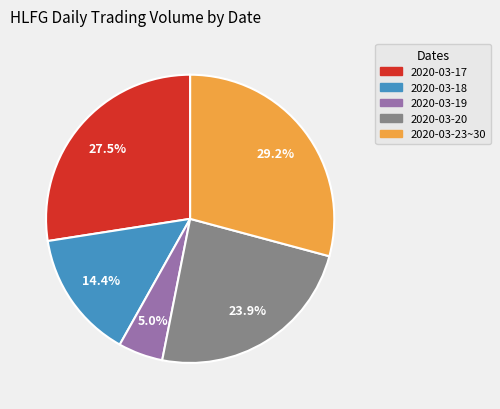

Does any single category account for the majority?

No